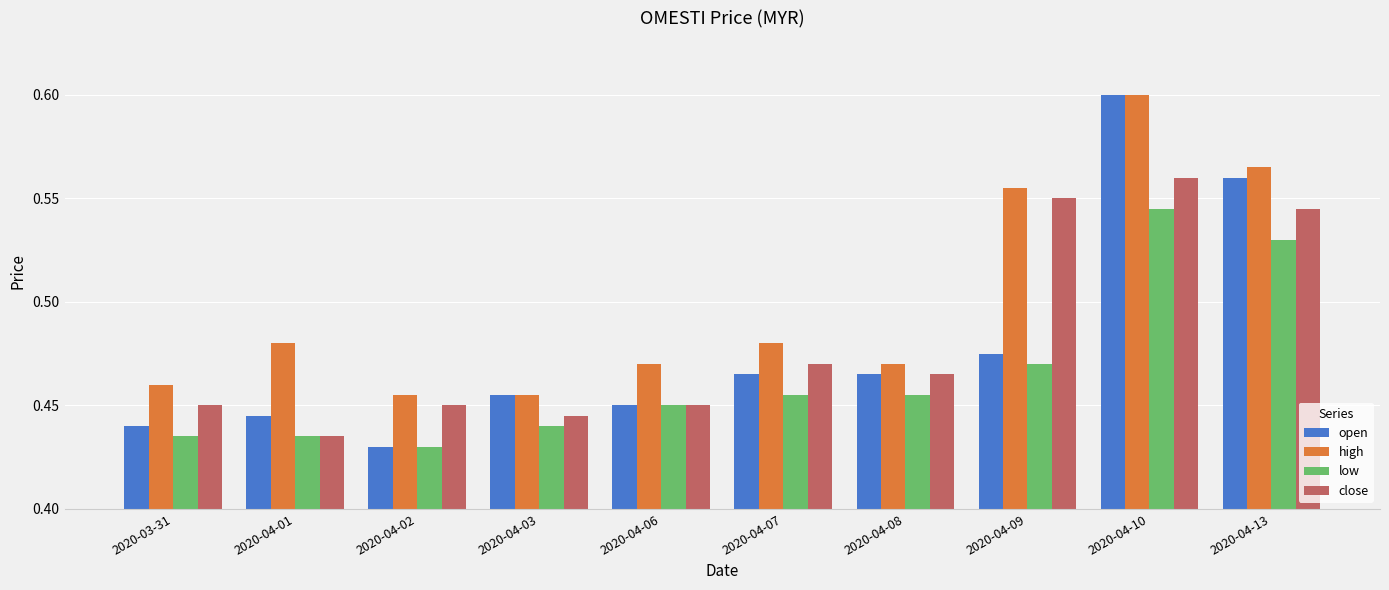

At which label is open closest to 0?

2020-04-02